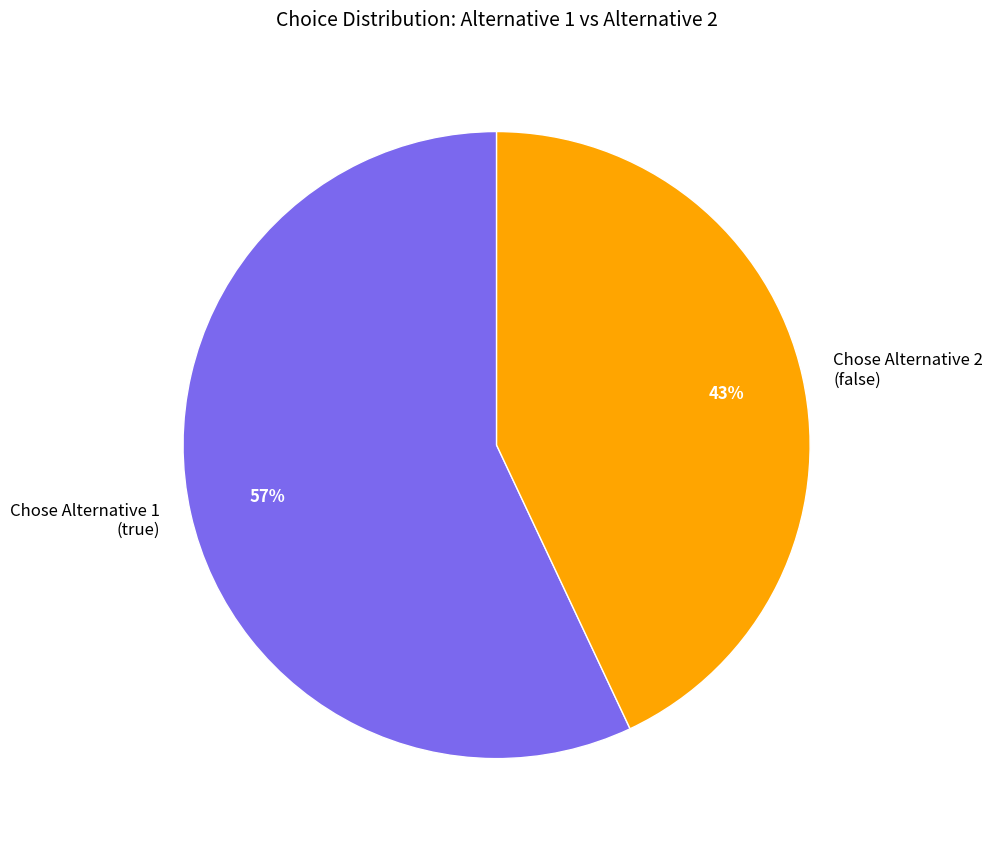

To the nearest percent, what is the average slice percentage?

50%